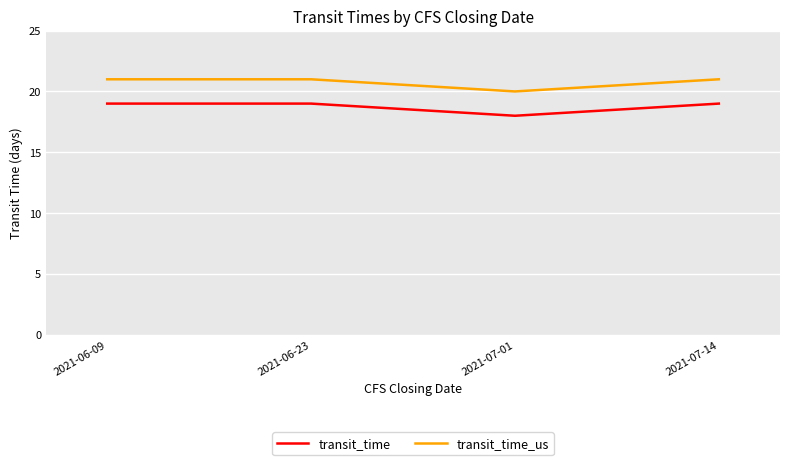

What is the maximum value shown in the chart?

21